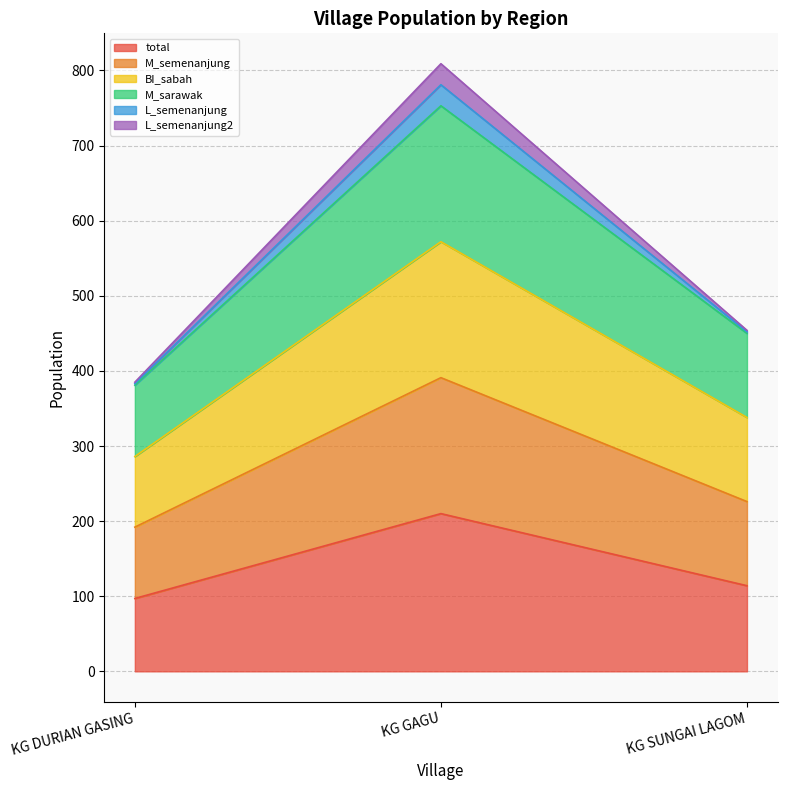

What are all the series names shown in the legend?

total, M_semenanjung, BI_sabah, M_sarawak, L_semenanjung, L_semenanjung2